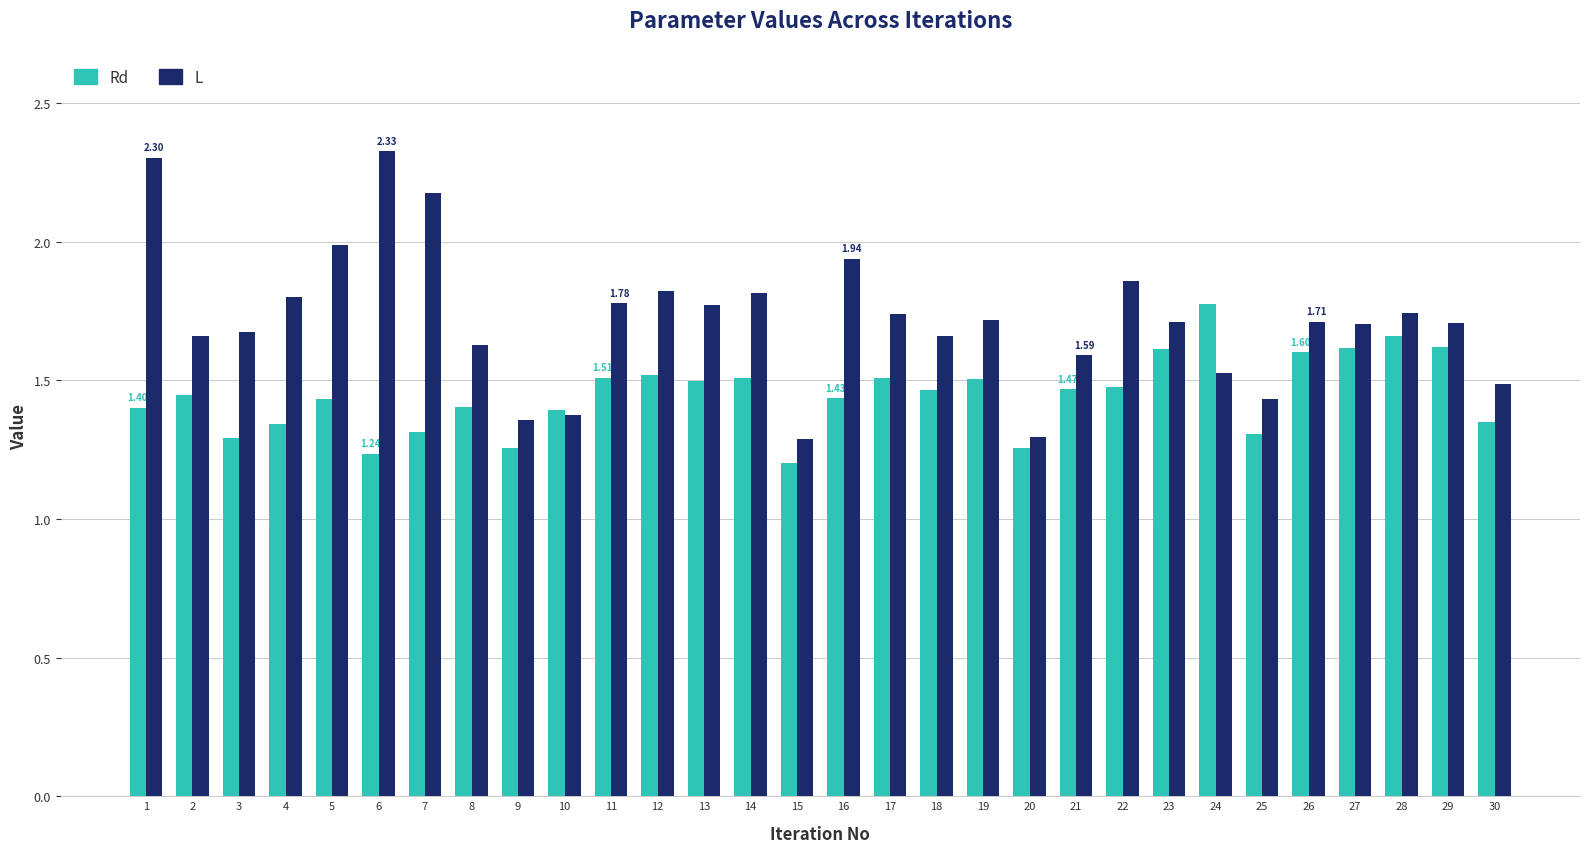

Which series has the widest spread of values?

L